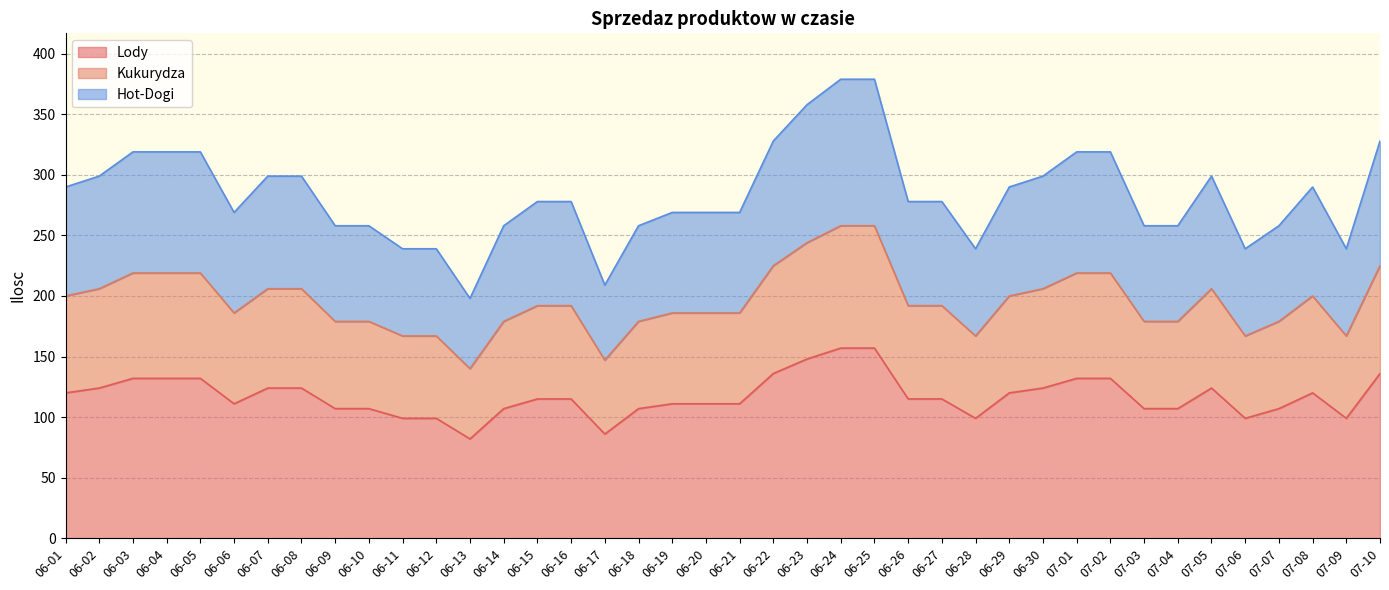

What is the total value across all series at 06-25?

379